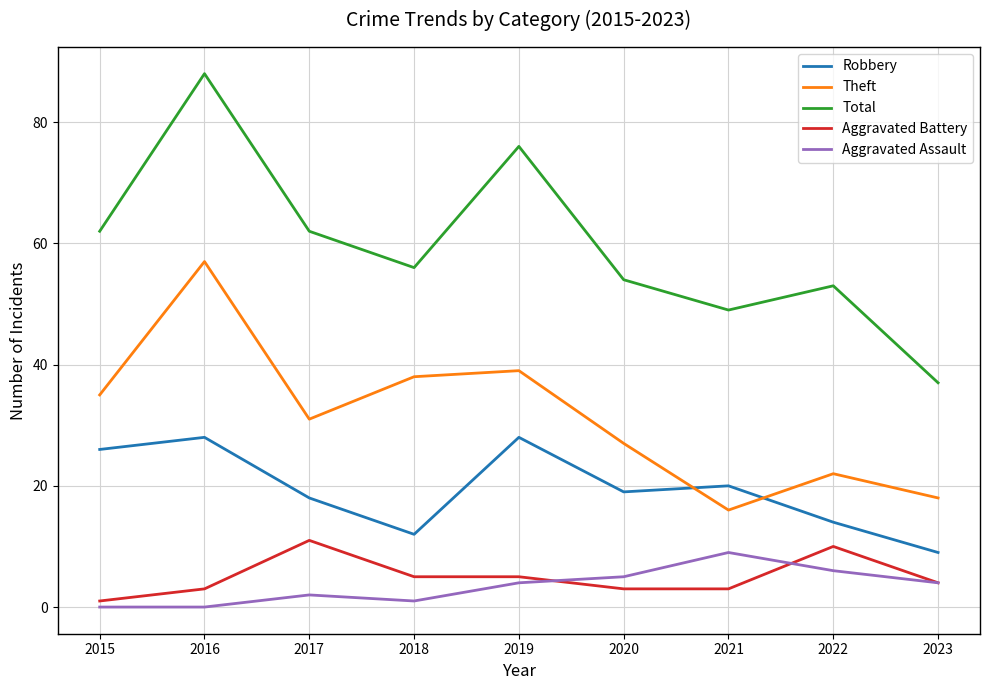

True or false: Total and Aggravated Assault intersect in this chart.

False